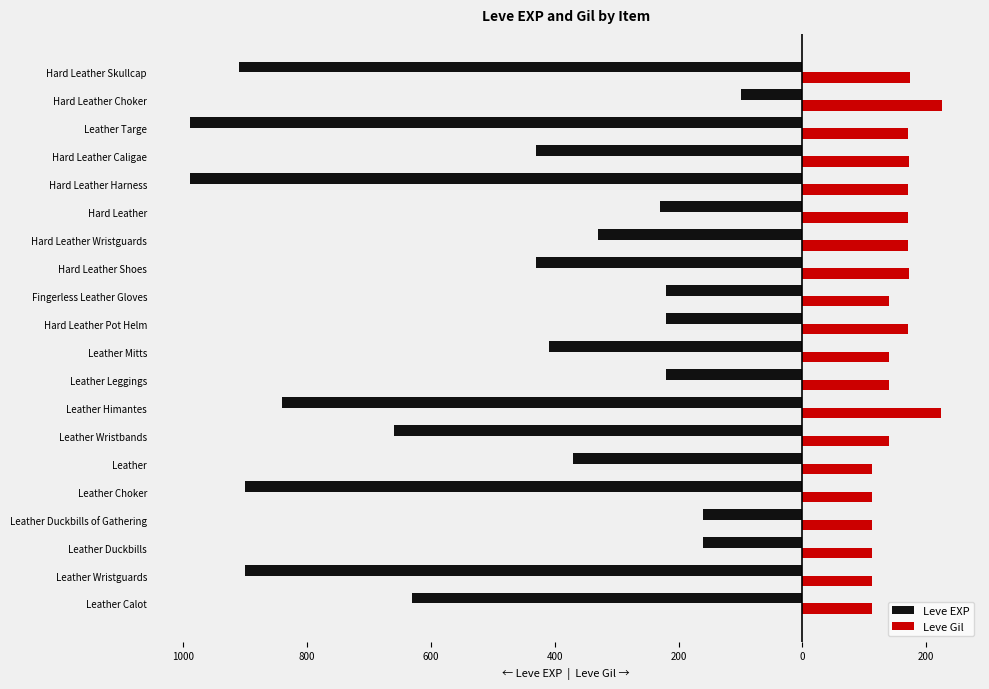

What are all the series names shown in the legend?

Leve EXP, Leve Gil